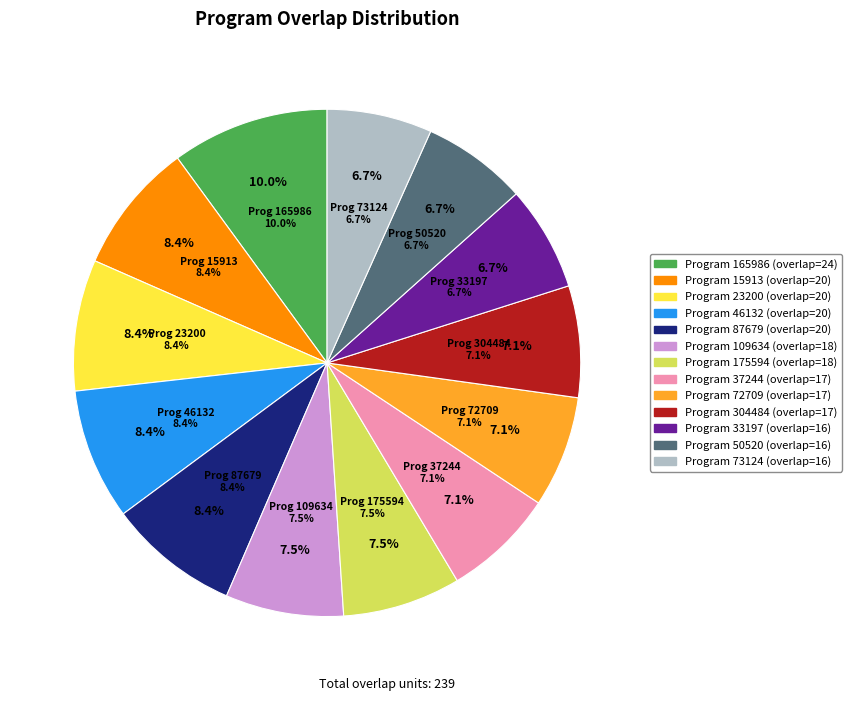

What percentage is the 18 slice, to the nearest percent?

8%